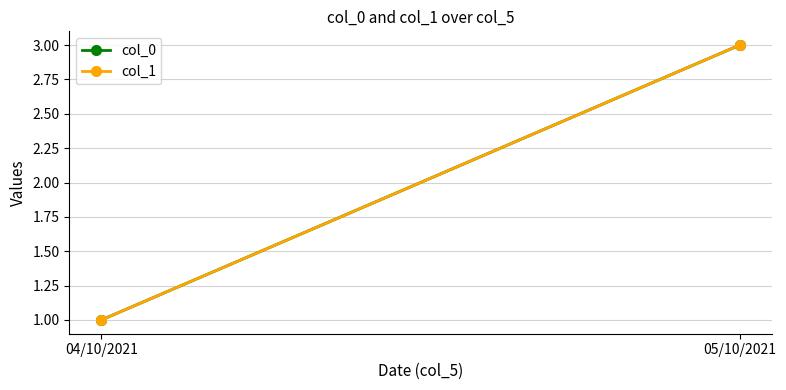

What is the difference between the maximum and minimum values in the col_0 series?

2